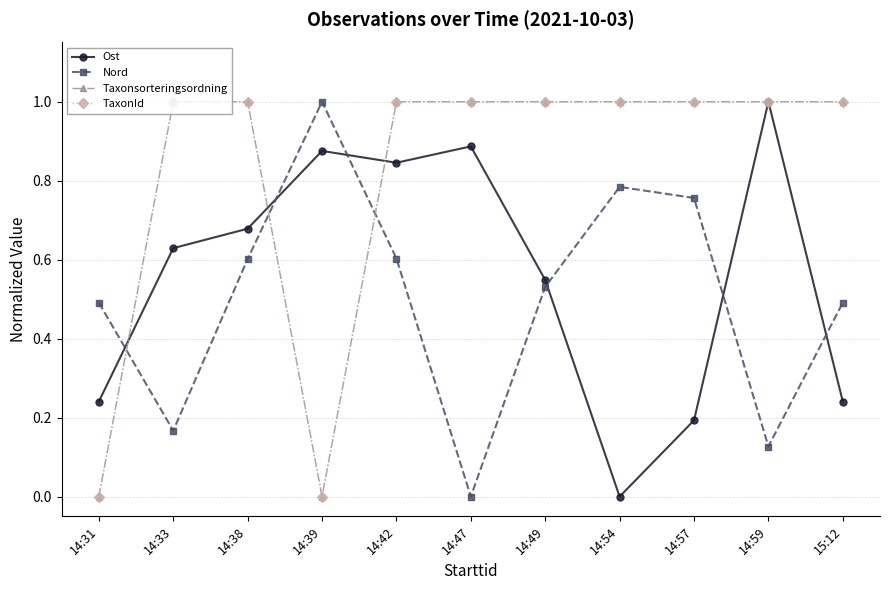

At which category is the sum across all series the highest?

14:42